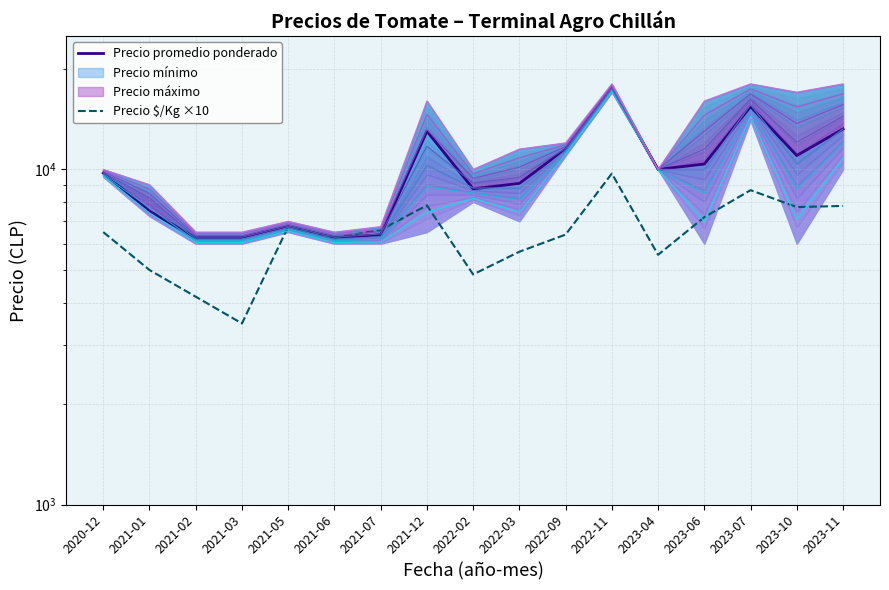

Reading left to right, list all the values displayed in this chart.

Precio promedio ponderado: 9750	7504	6250	6250	6750	6250	6375	13000	8750	9083	11500	17500	10000	10375	15400	11000	13200
Precio $/Kg ×10: 6500	5010	4170	3470	6750	6250	6600	7810	4860	5680	6390	9720	5560	7200	8670	7720	7780